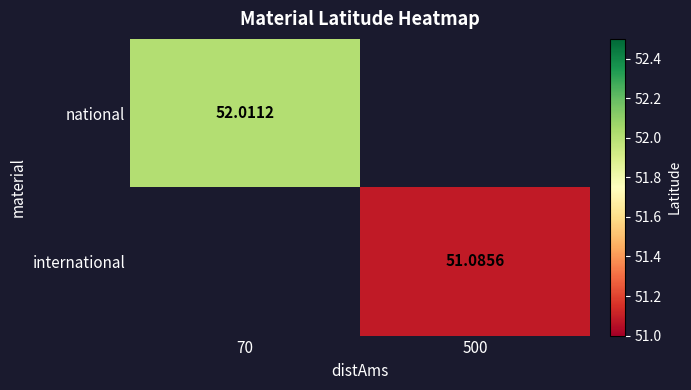

The value of international at 500 is 51.1. True or false?

True